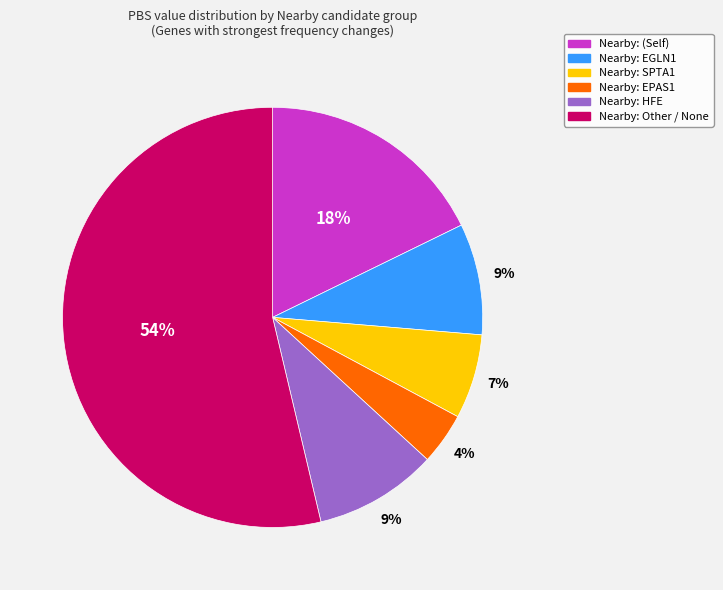

To the nearest percent, what is the average slice percentage?

17%